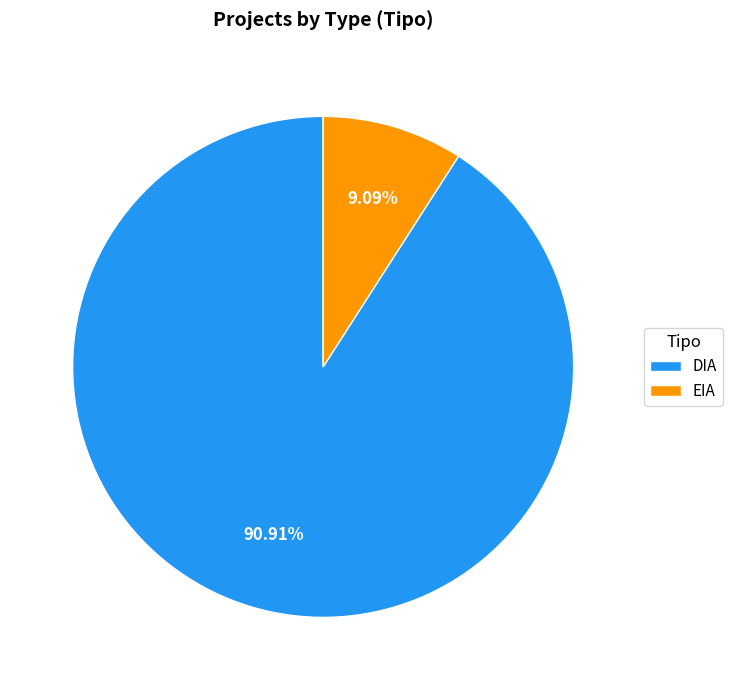

Count the number of slices in the pie.

2